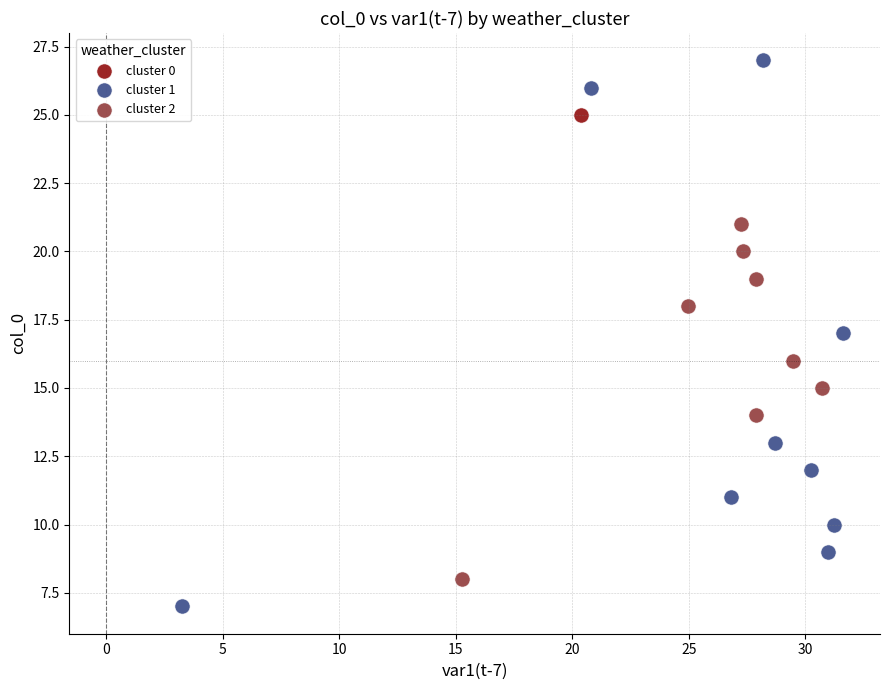

What are all the series names shown in the legend?

cluster 0, cluster 1, cluster 2